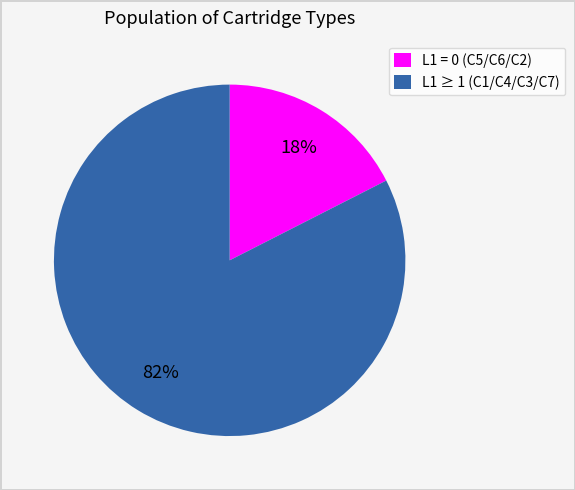

Which category has the biggest portion of the pie?

L1 ≥ 1 (C1/C4/C3/C7)